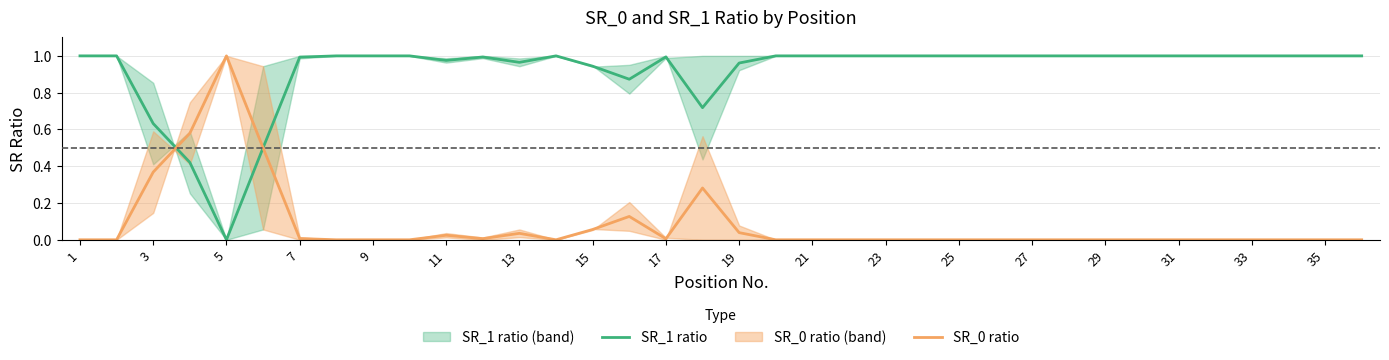

The SR_1 ratio series shows 1.0 at 35. True or false?

True